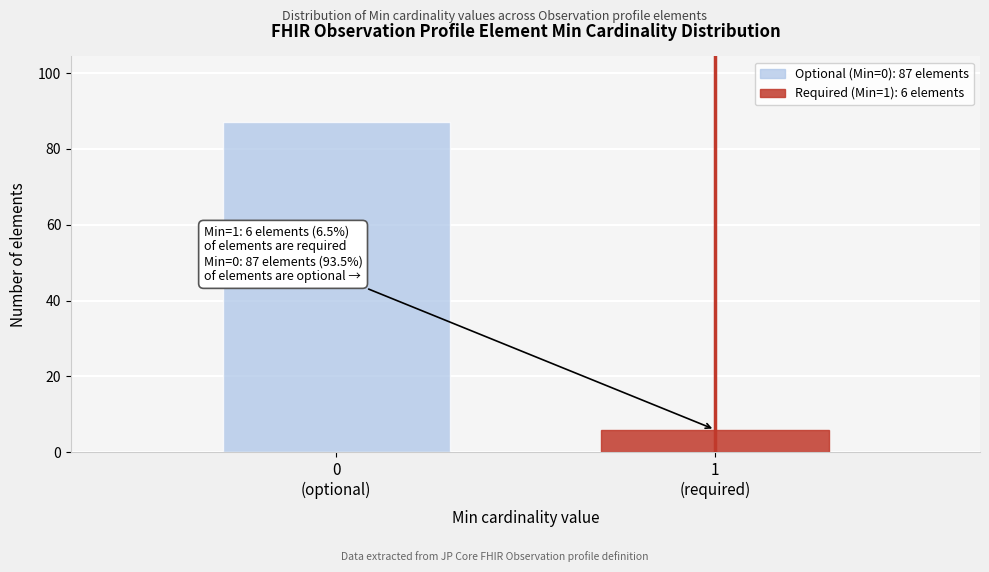

Reading left to right, extract all data points from this chart.

87	6